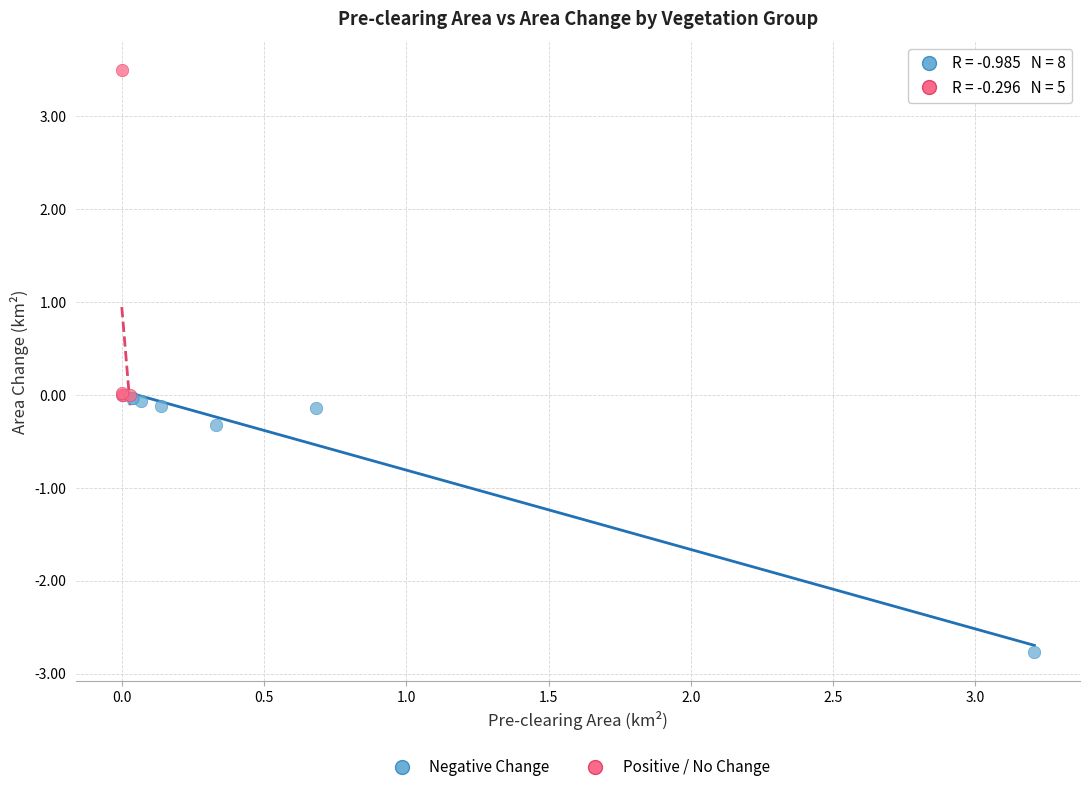

Which series reaches the maximum Y coordinate?

Positive / No Change